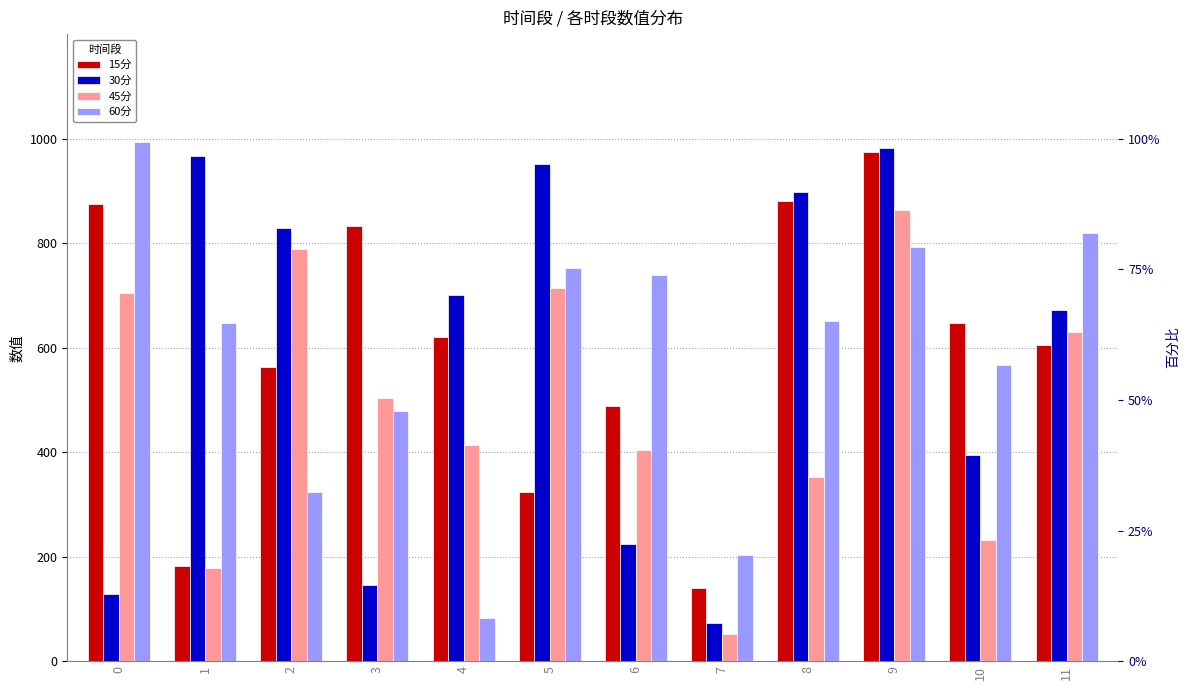

The value of 30分 at 11 is 274.2. True or false?

False